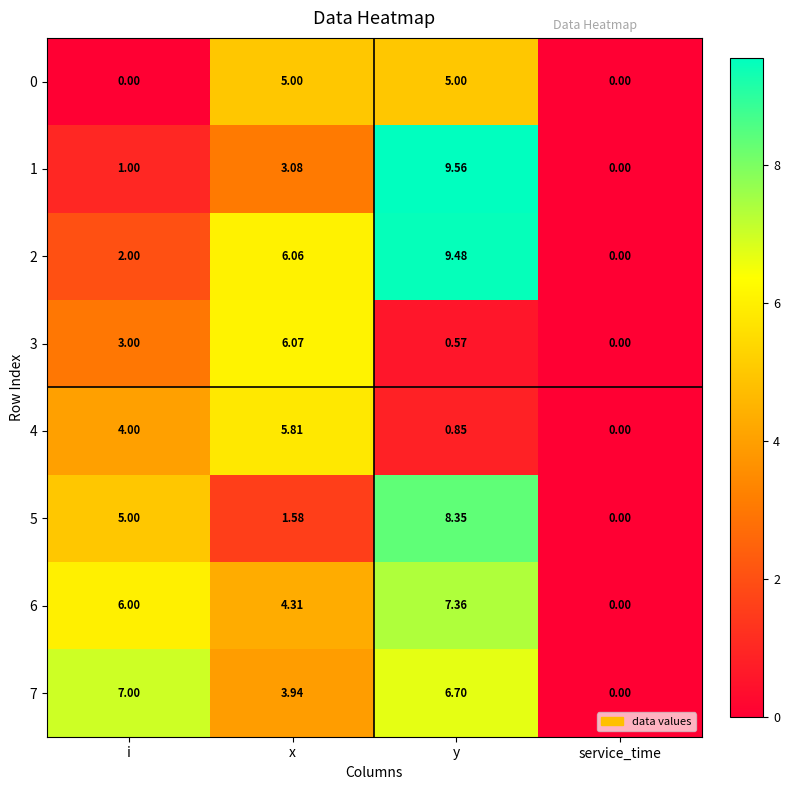

Is the value of 1 at y greater than the value of 0 at y?

Yes